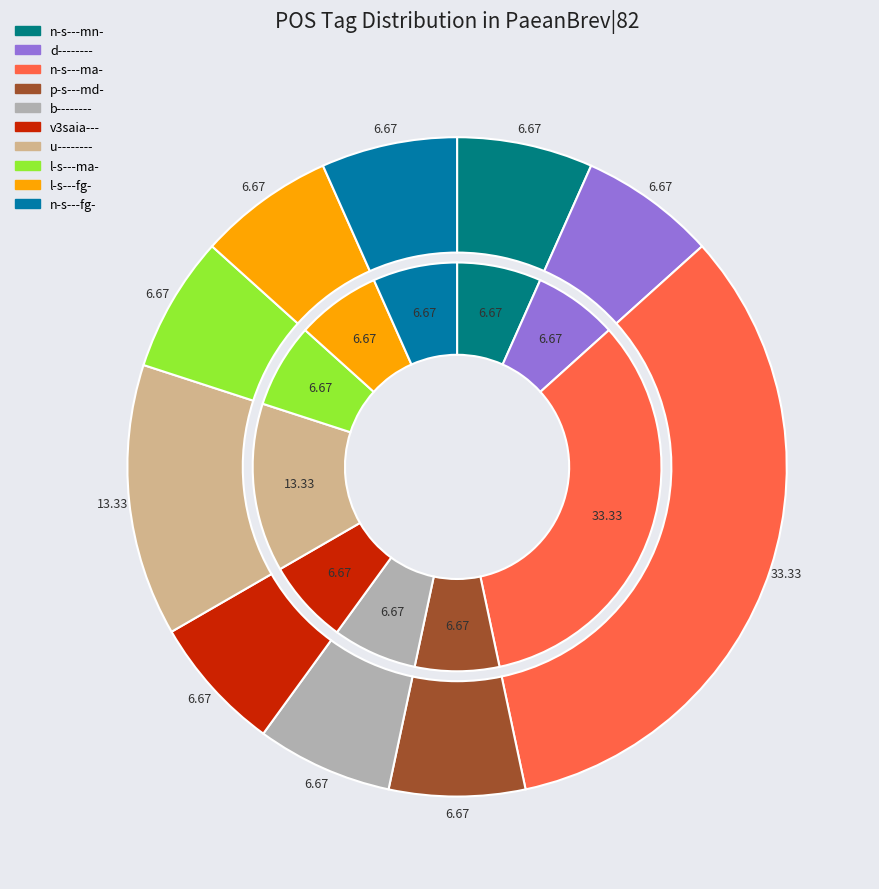

True or false: d-------- accounts for 7% of the total.

True